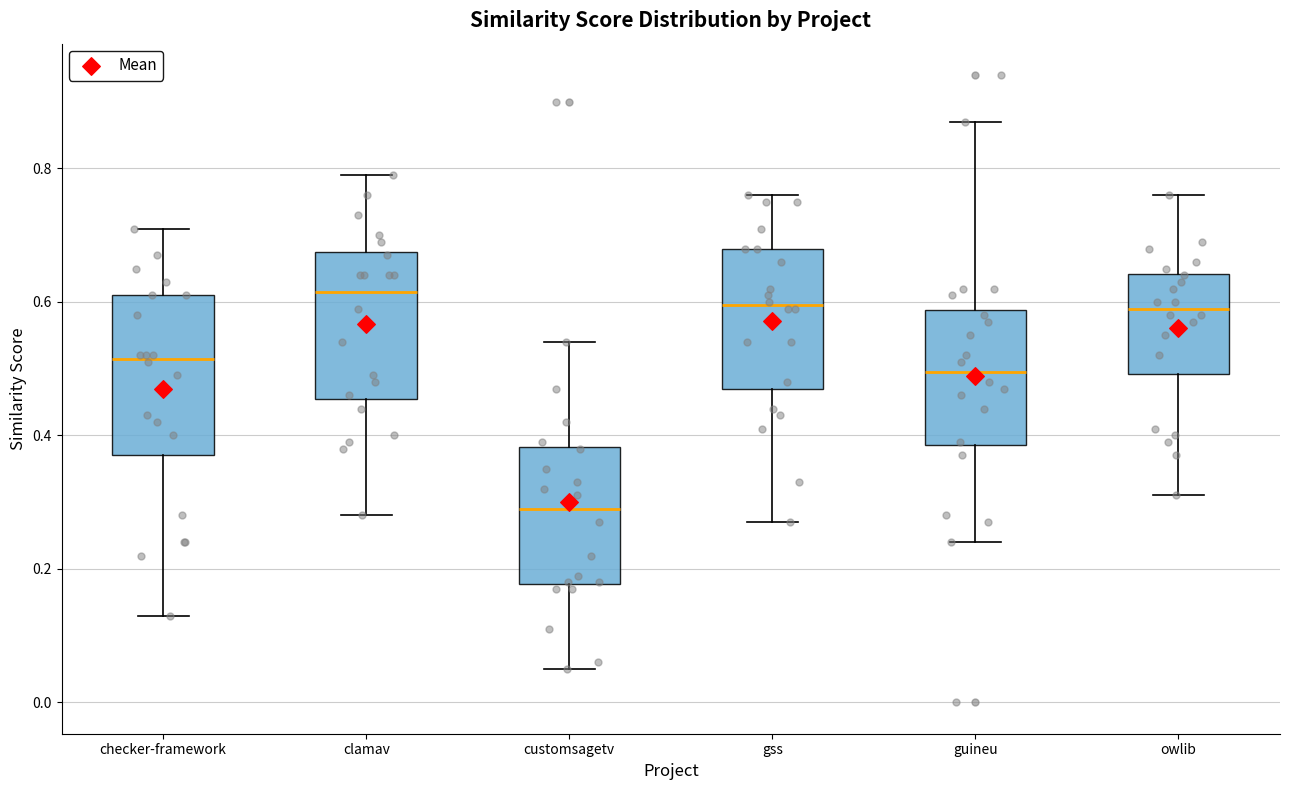

Reading left to right, transcribe this box plot: for each box, give where its median line is, the range the box spans, and where its two whiskers end, as read against the y-axis. The values are not printed on the chart, so give them approximately, as read against the axis.

checker-framework: median 0.52, box 0.38 to 0.62, whiskers 0.14 to 0.72
clamav: median 0.62, box 0.46 to 0.68, whiskers 0.28 to 0.80
customsagetv: median 0.30, box 0.18 to 0.38, whiskers 0.06 to 0.54
gss: median 0.60, box 0.48 to 0.68, whiskers 0.28 to 0.76
guineu: median 0.50, box 0.38 to 0.58, whiskers 0.24 to 0.88
owlib: median 0.60, box 0.50 to 0.64, whiskers 0.32 to 0.76